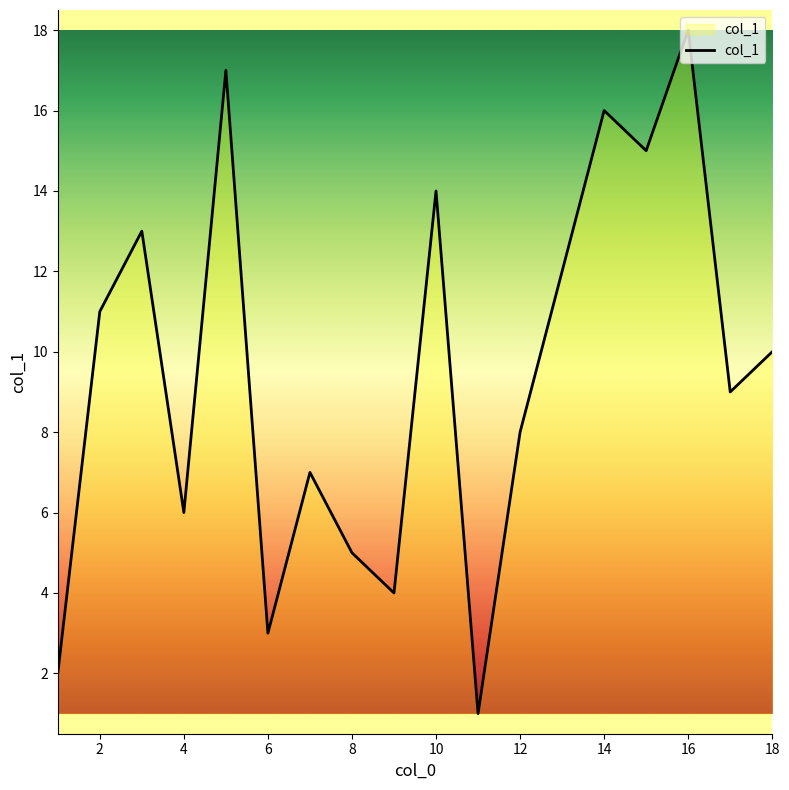

What is the greatest value displayed?

18